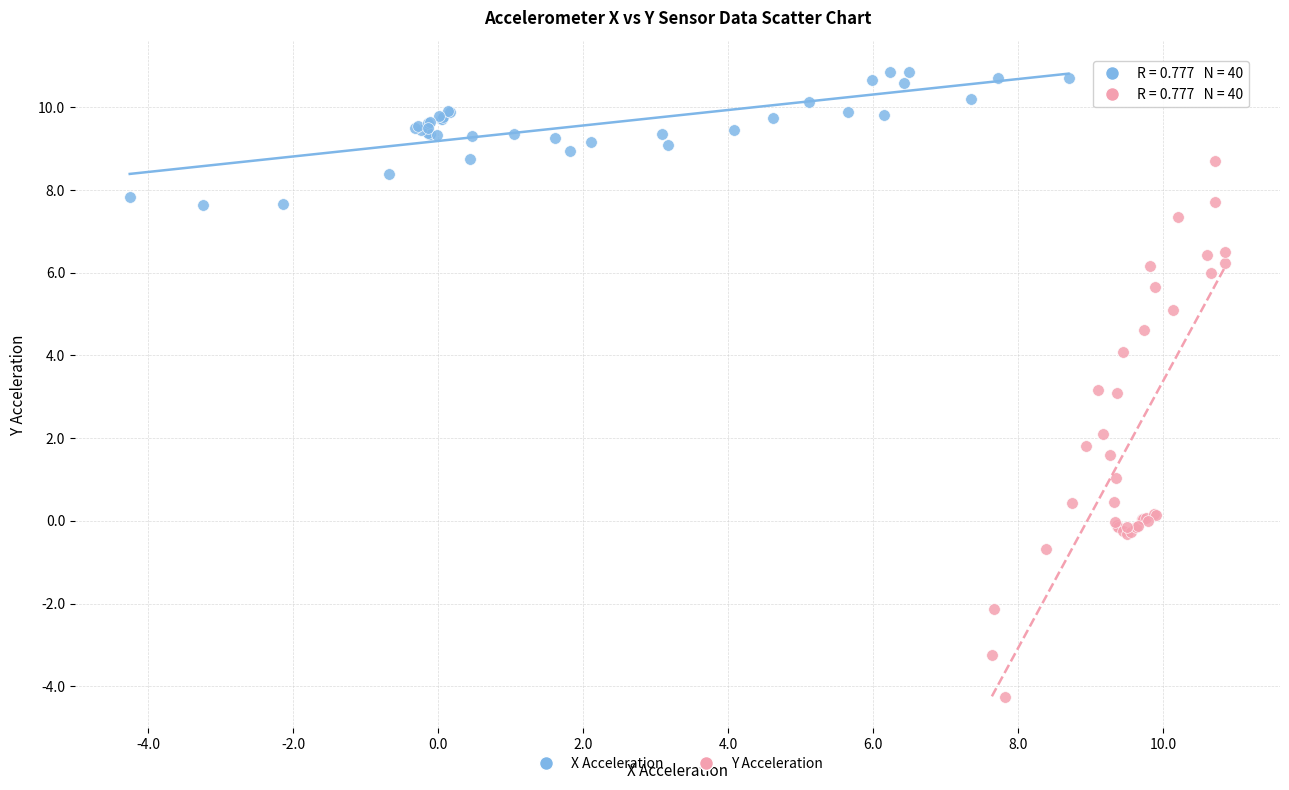

Which series contains the lowest Y value?

Y Acceleration